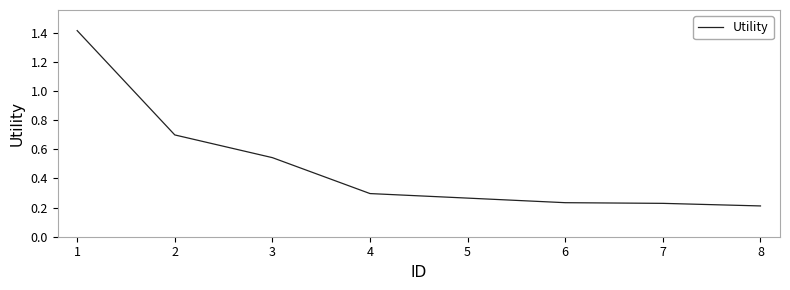

The value at 7 is 0.4. True or false?

False